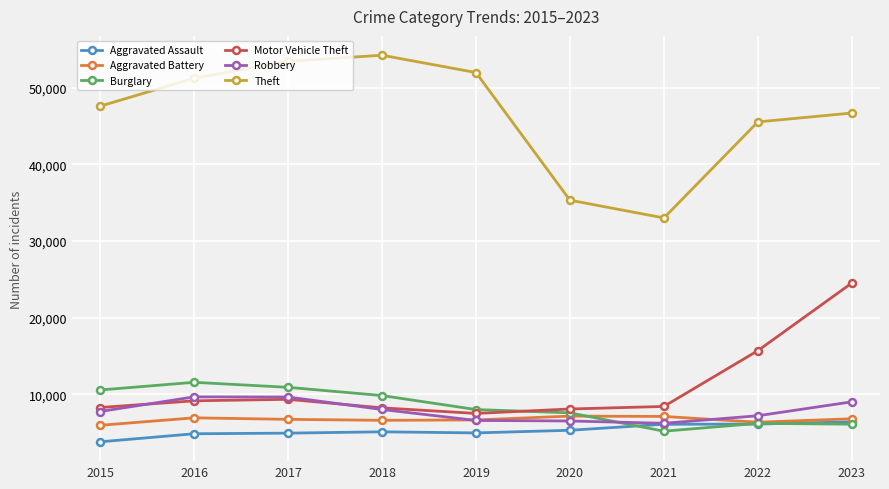

True or false: Aggravated Battery has a value of 12733 at 2021.

False